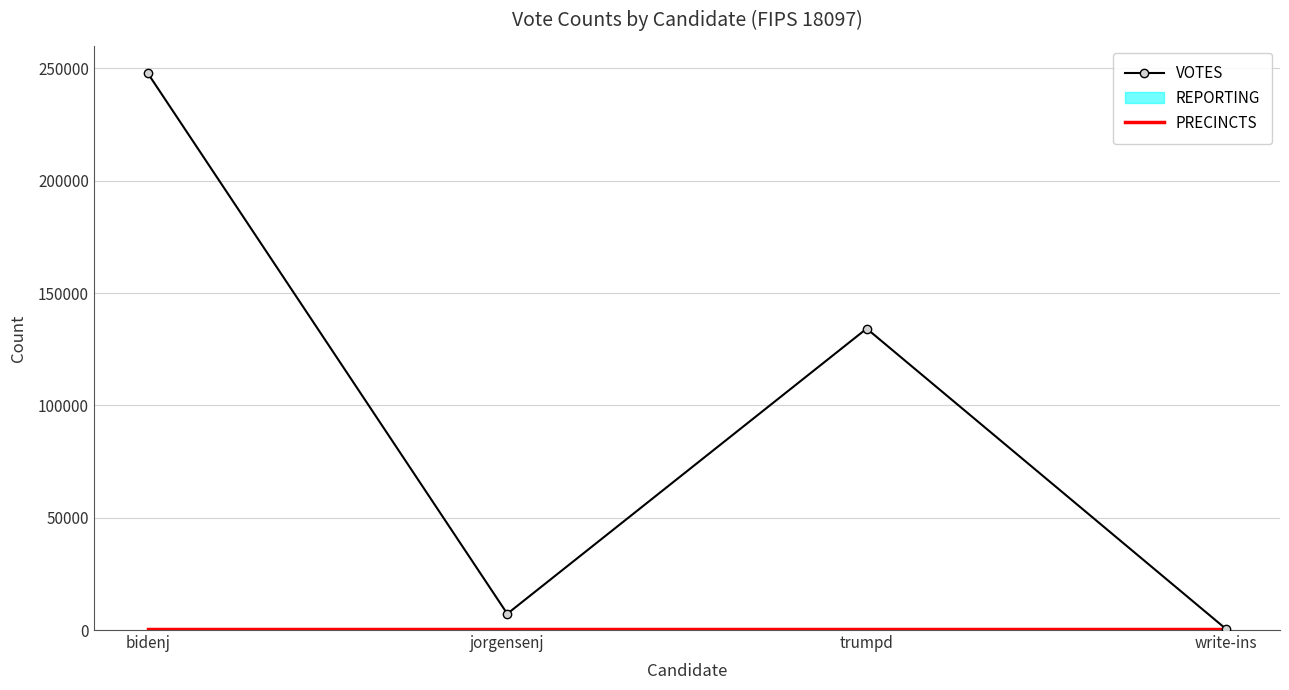

Does the chart have visible grid lines?

Yes